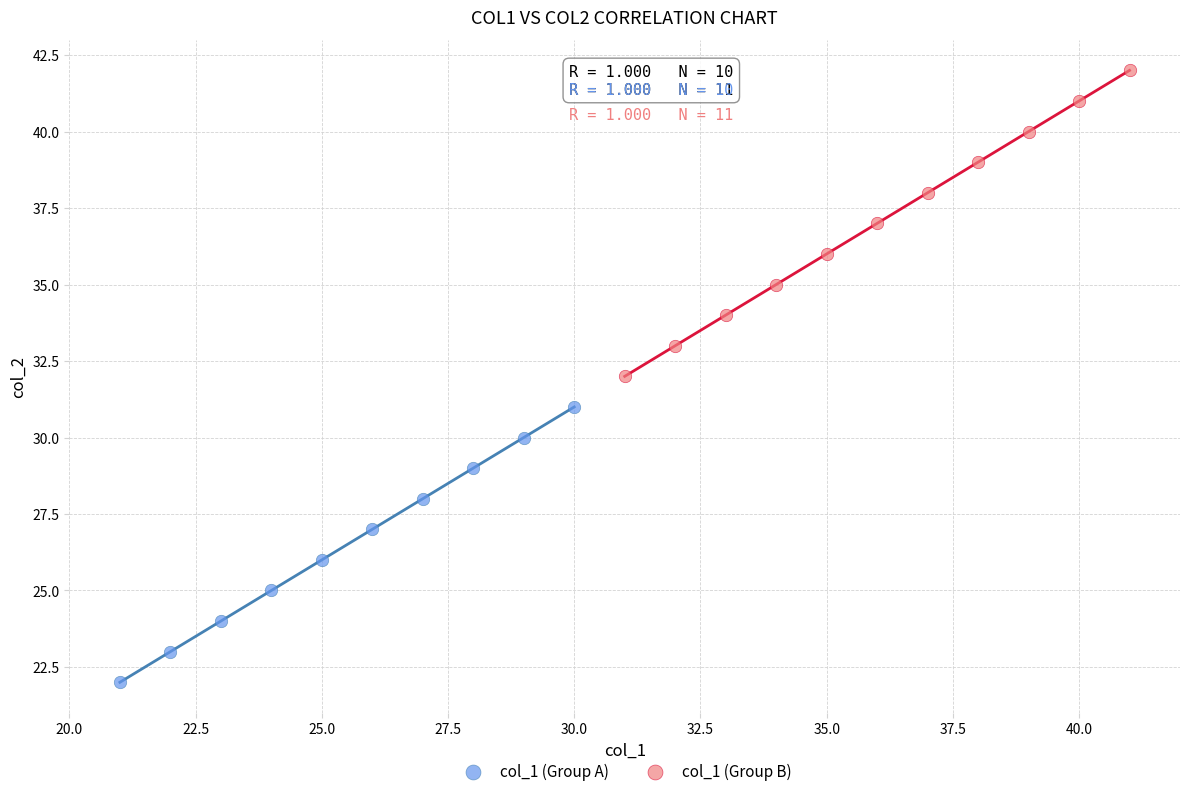

Which series reaches the minimum Y coordinate?

col_1 (Group A)